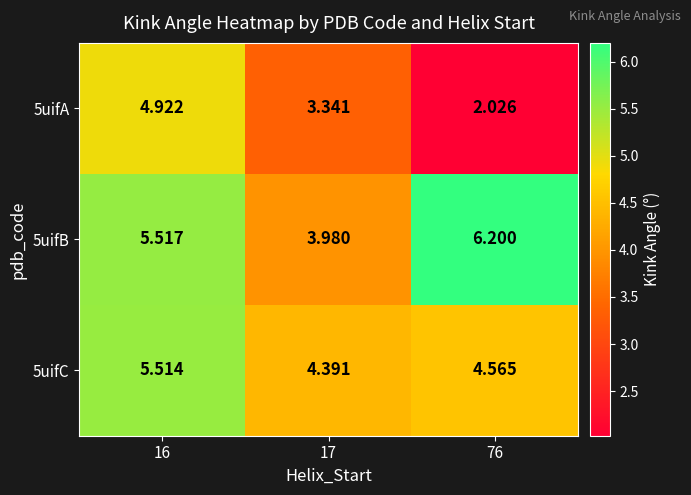

Is the value of 5uifC at 76 greater than the value of 5uifB at 17?

Yes